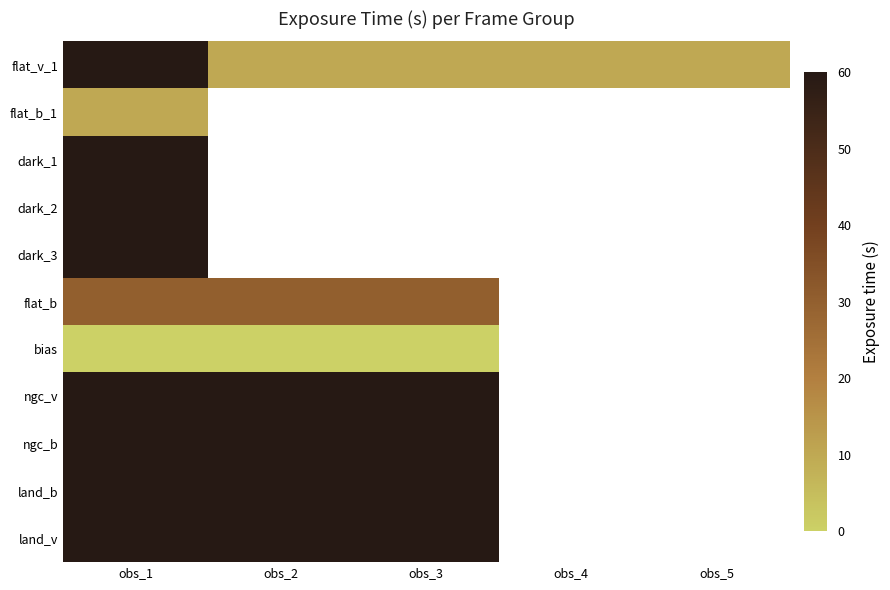

At which category is the sum across all series the highest?

obs_1